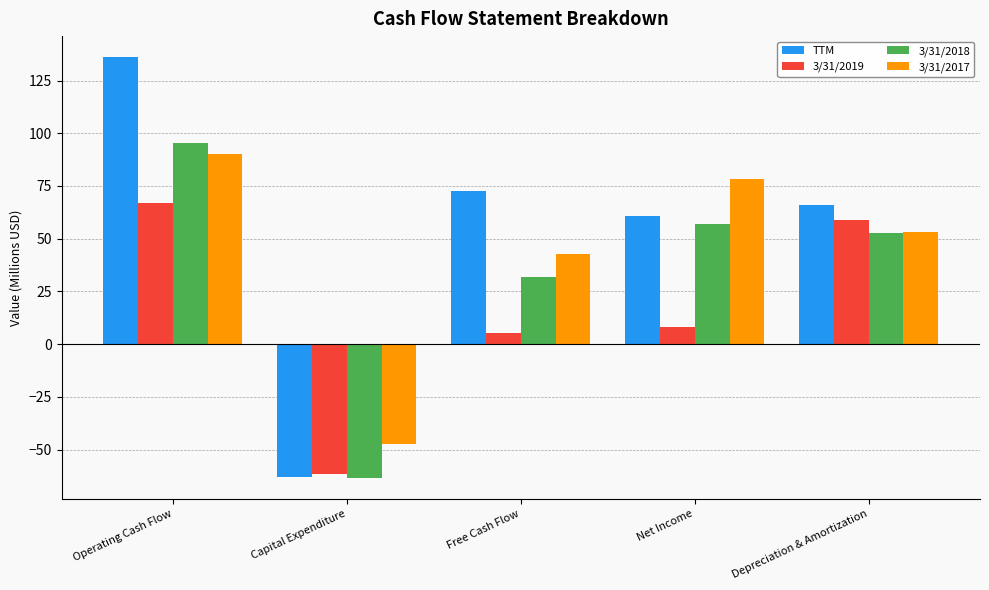

How many groups of bars are there?

5